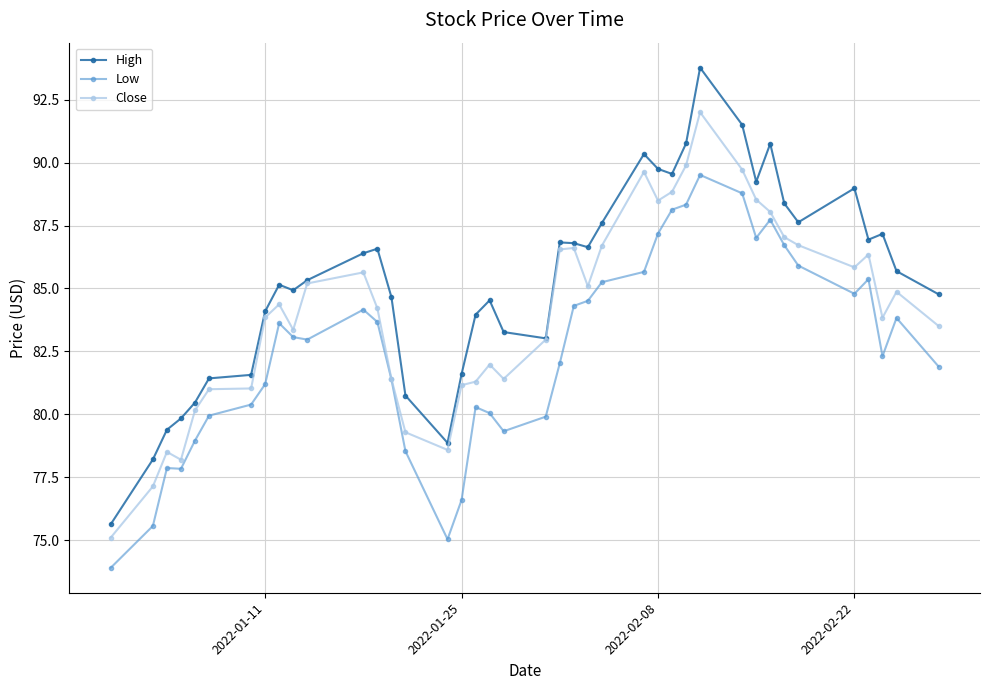

True or false: High and Low cross at least once.

False